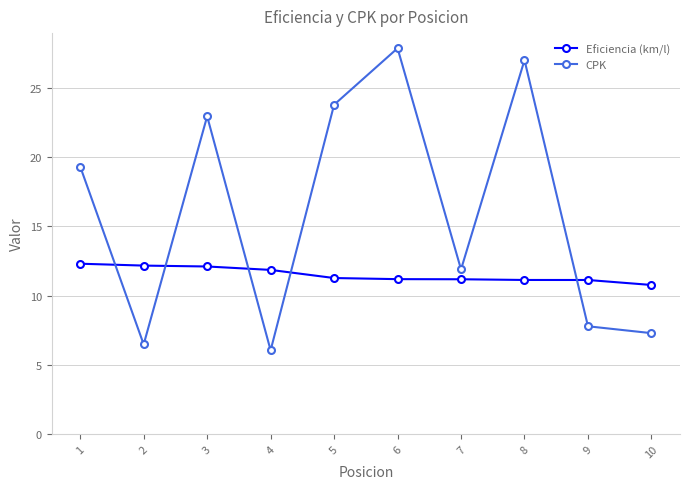

What are all the series names shown in the legend?

Eficiencia (km/l), CPK